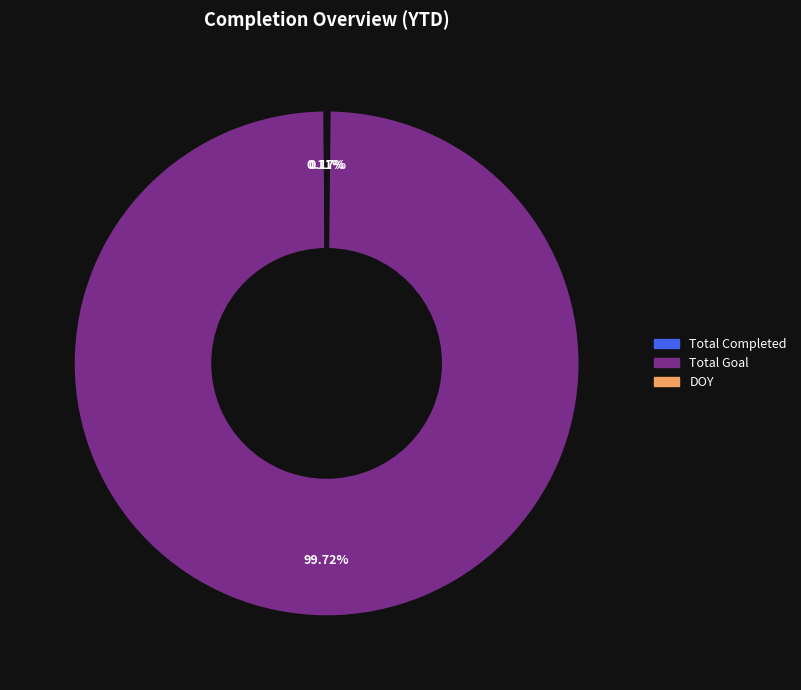

Is there a majority slice in this chart?

Yes